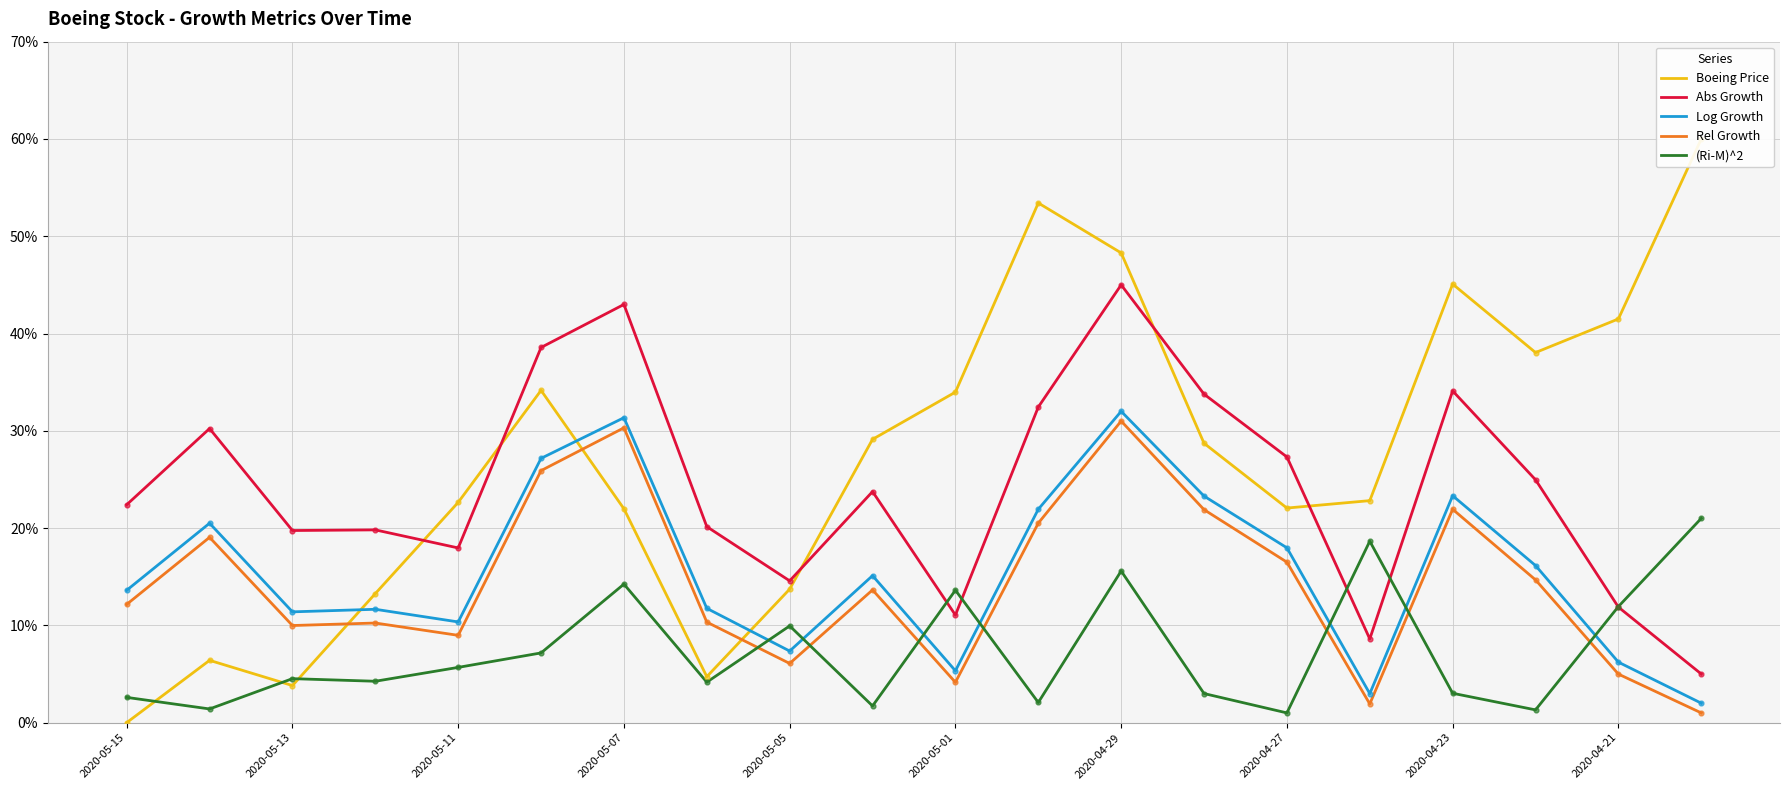

Which series contains the lowest Y value?

Boeing Price